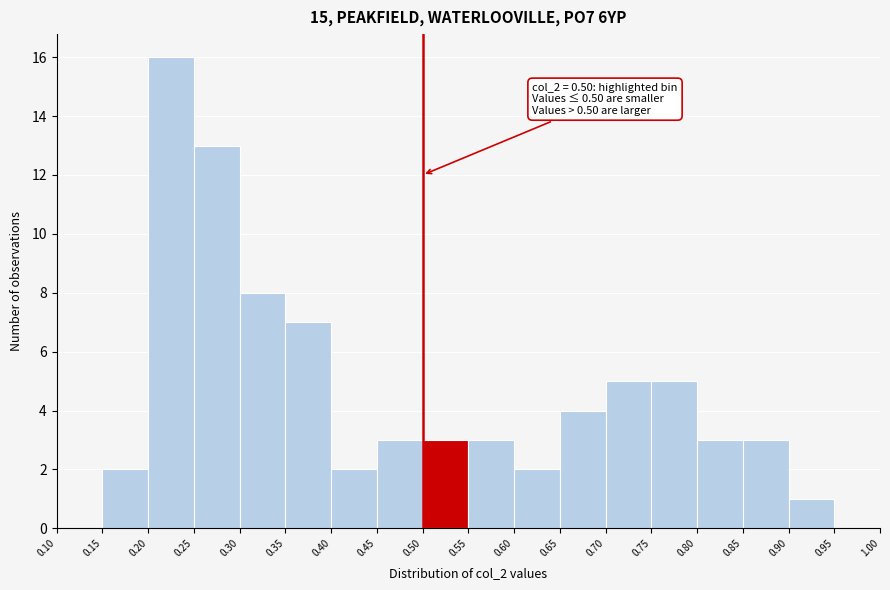

Which range on the x-axis has the tallest bar?

0.20 to 0.25